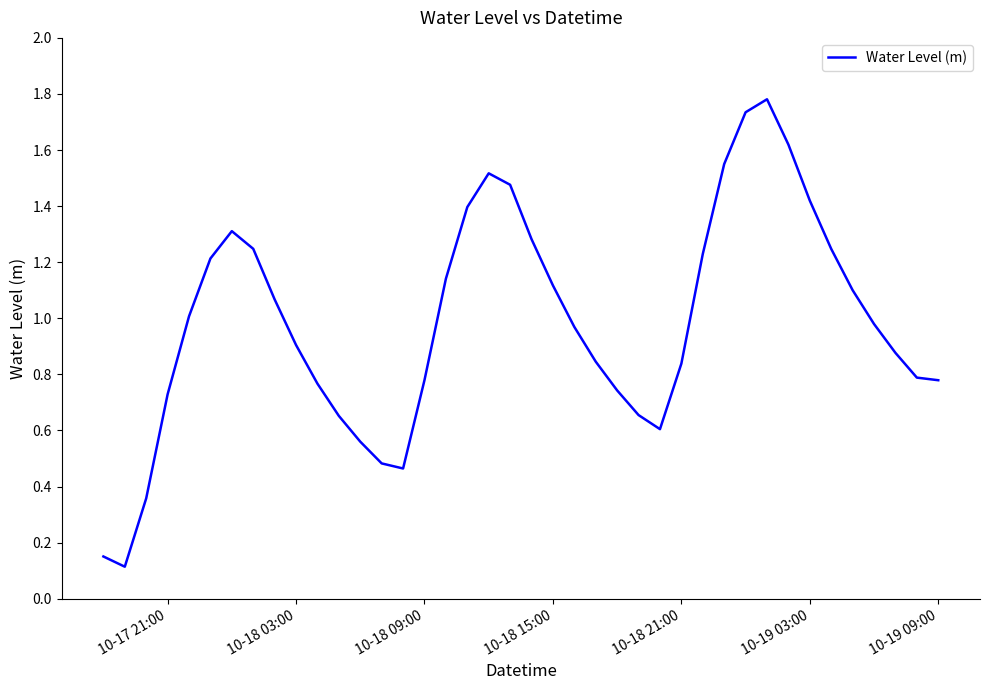

True or false: there are more than 0 points higher than both neighbors.

True